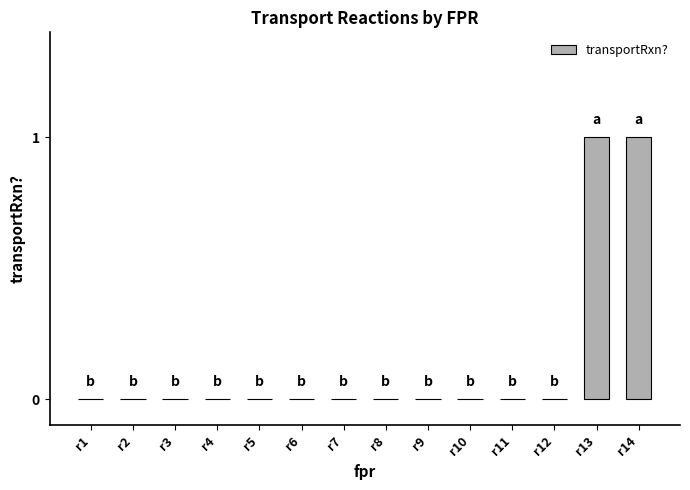

Between r13 and r10, which is larger?

r13